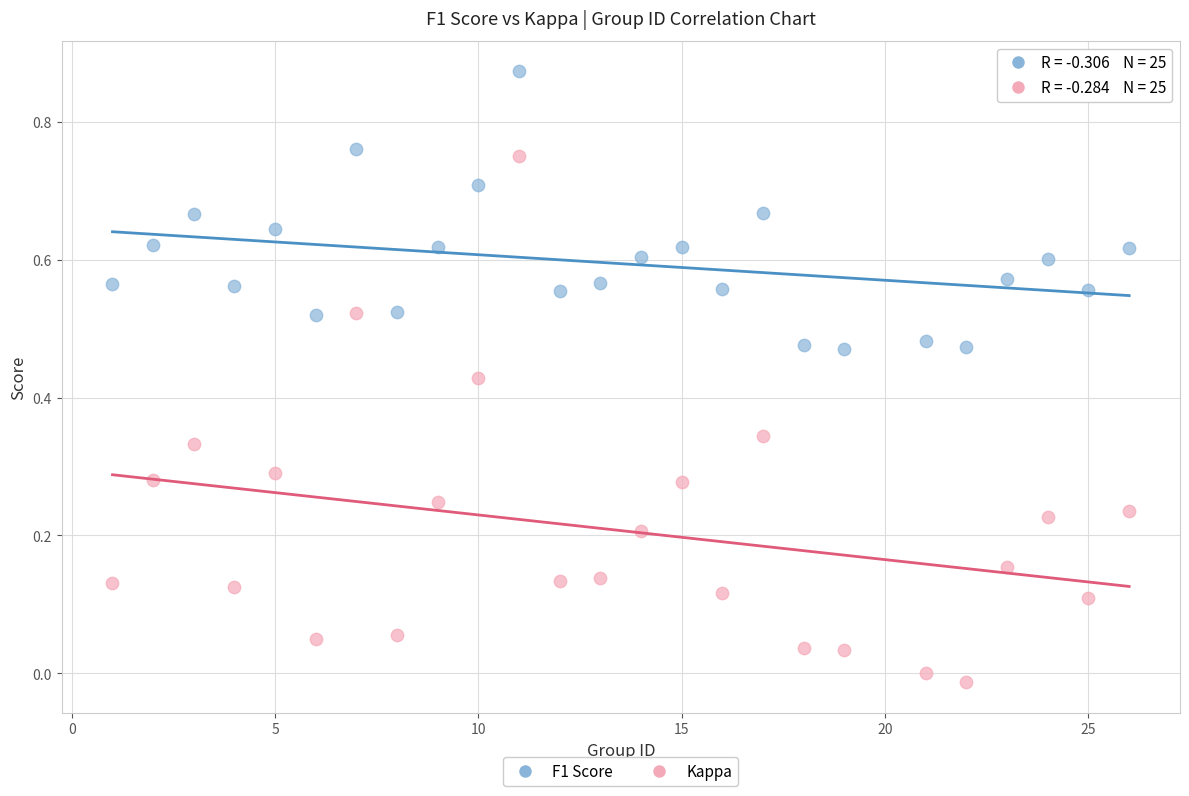

Across all data points, what is the range of X values (max minus min)?

25.0